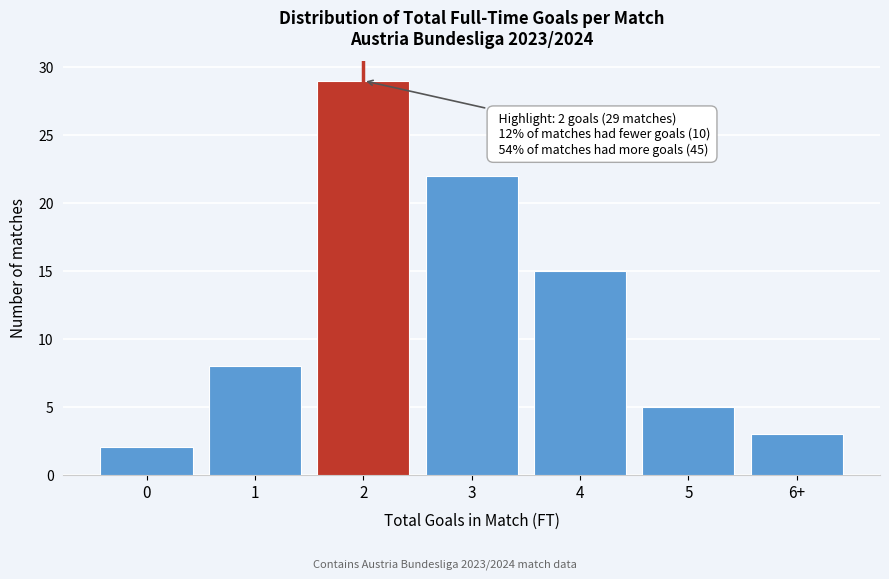

Reading left to right, what are all the values shown in this chart?

2	8	29	22	15	5	3